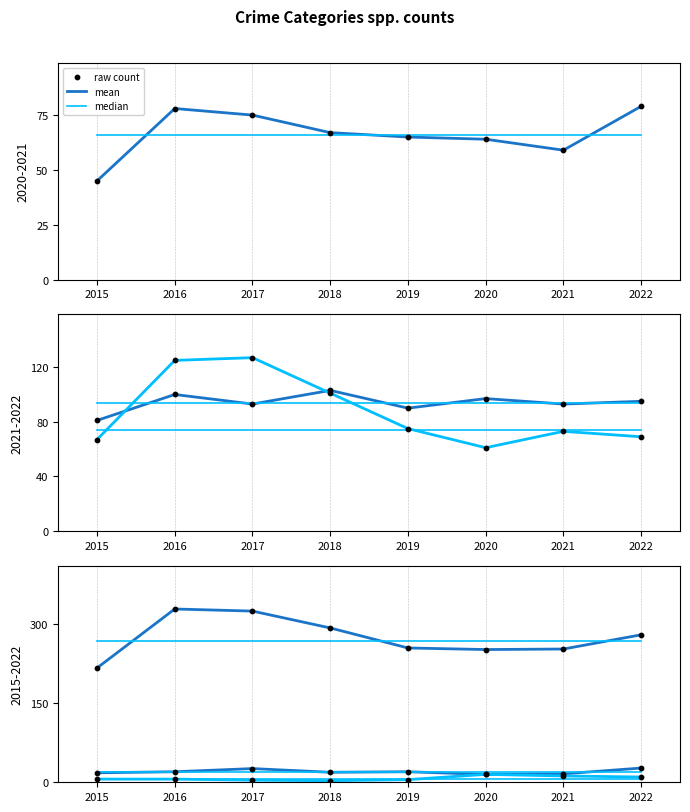

What is the total value across all series at 2020?

504